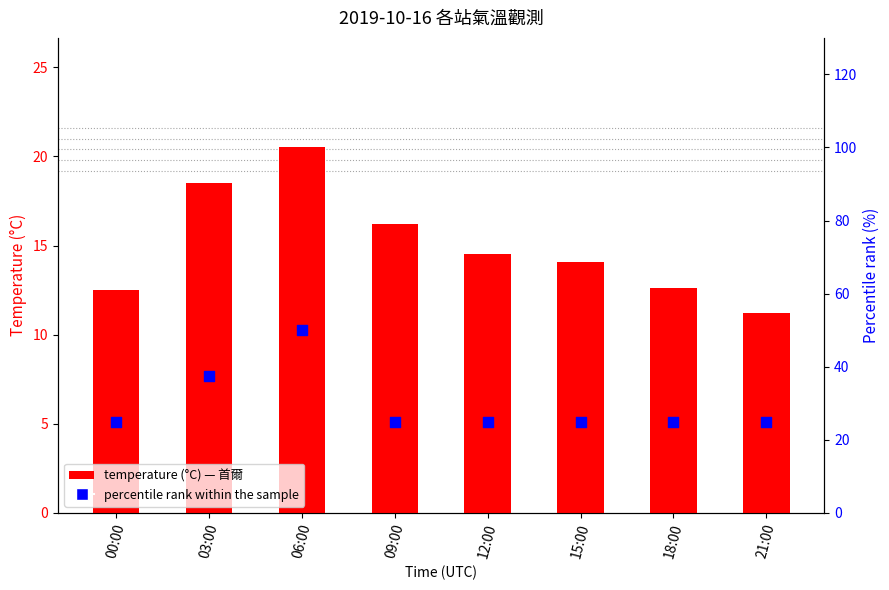

At how many categories does at least one series exceed 38?

1